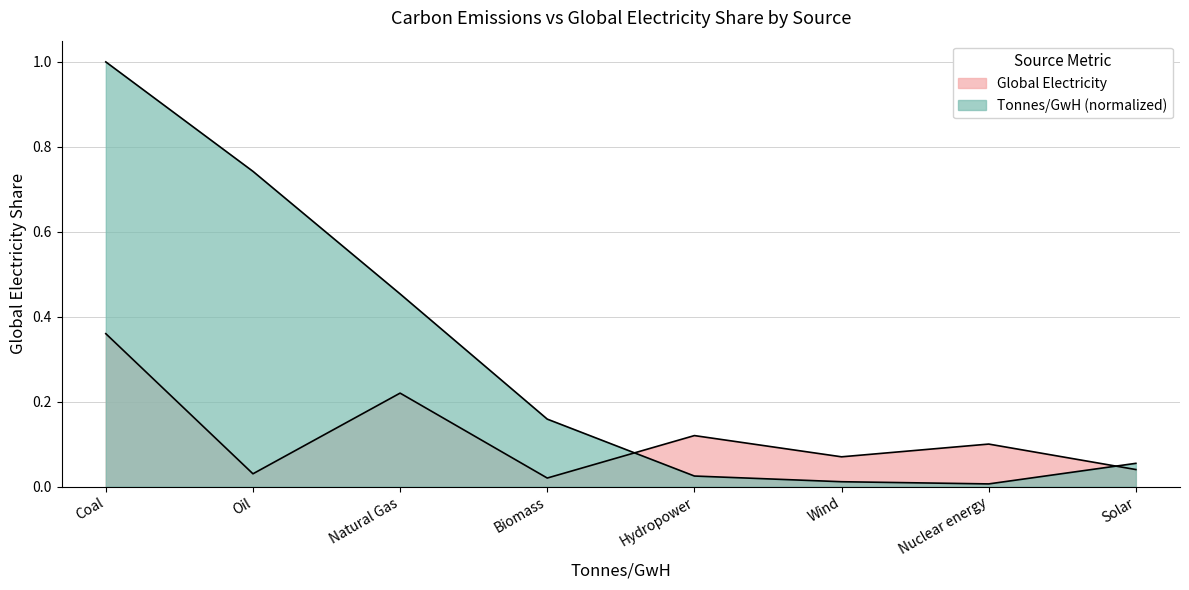

After their last crossing, which series has the higher values: Tonnes/GwH or Global Electricity?

Tonnes/GwH